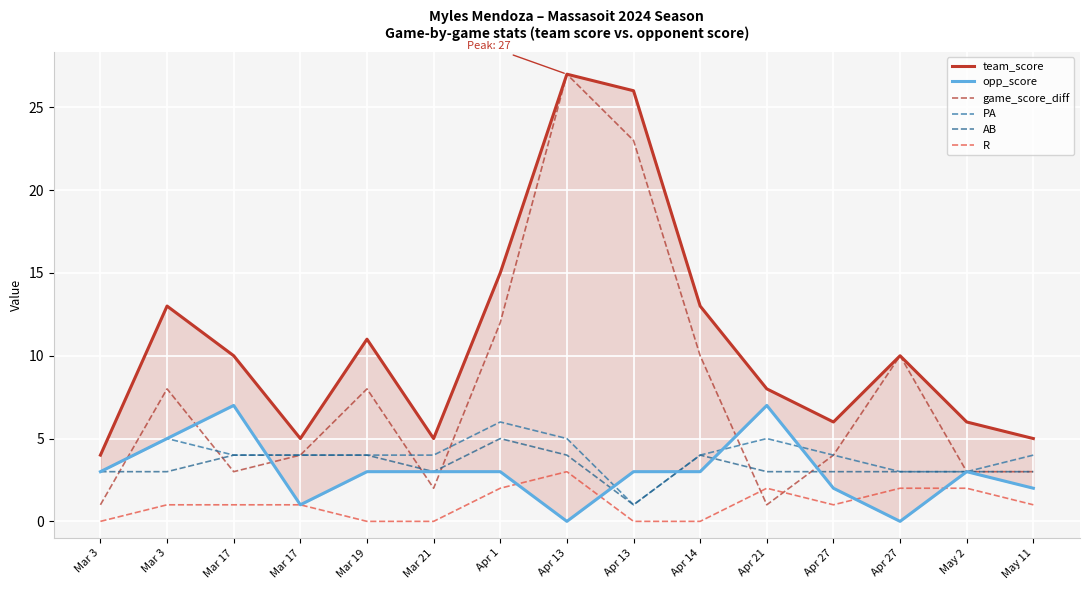

Between Apr 13 and May 2, which is larger?

Apr 13